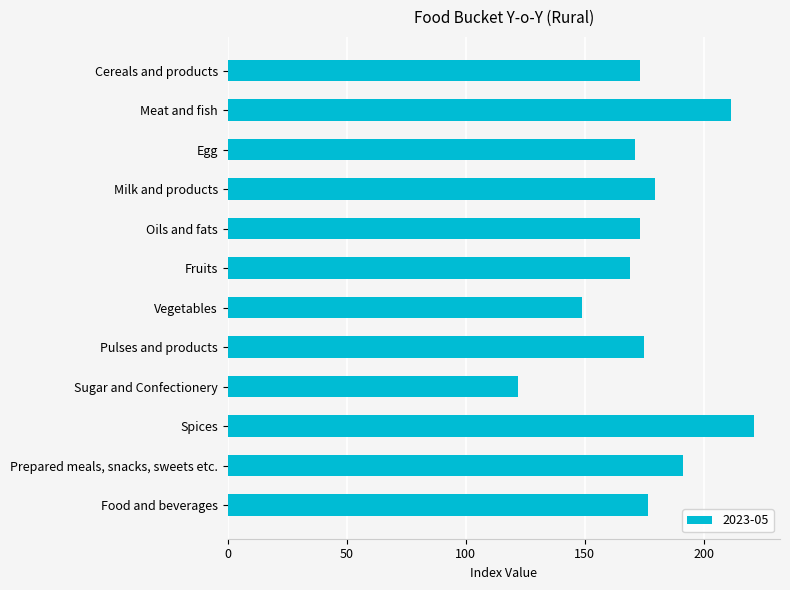

What is the difference between the values at Cereals and products and Prepared meals, snacks, sweets etc.?

17.9